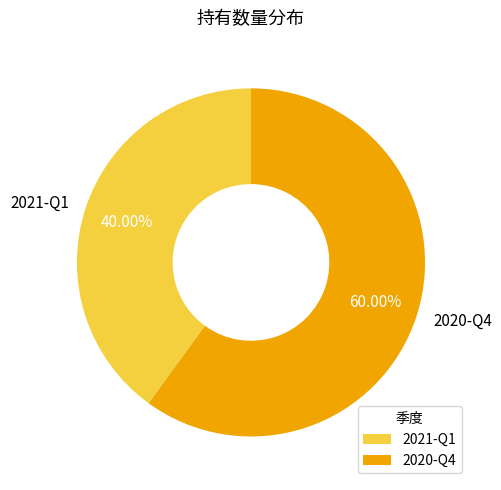

What percentage is the 2020-Q4 slice, to the nearest percent?

60%